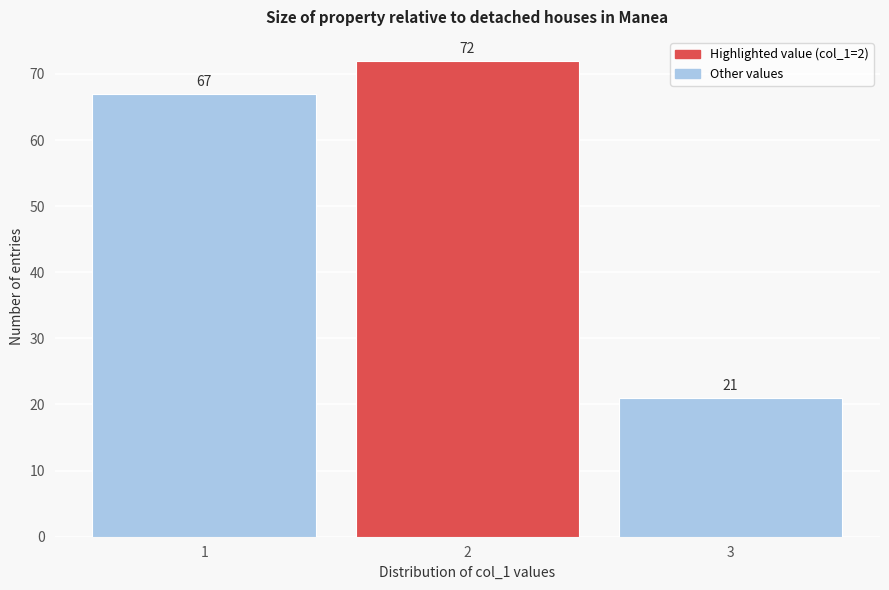

What is the height of the bar covering 1.5 to 2.5 on the x-axis?

72